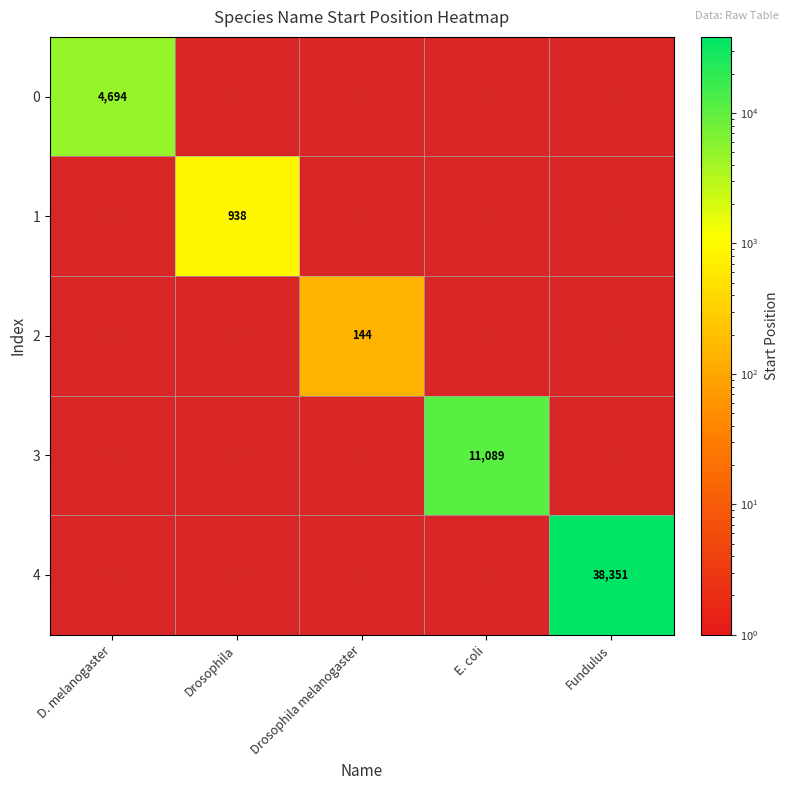

The value of 2 at Drosophila melanogaster is 218. True or false?

False